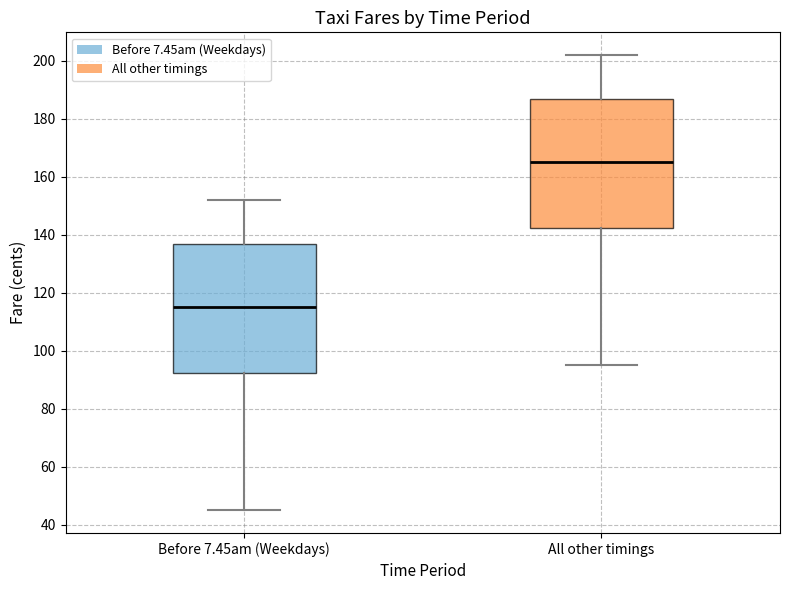

Reading left to right, transcribe this box plot: for each box, give where its median line is, the range the box spans, and where its two whiskers end, as read against the y-axis. The values are not printed on the chart, so give them approximately, as read against the axis.

Before 7.45am (Weekdays): median 116, box 92 to 138, whiskers 46 to 152
All other timings: median 166, box 142 to 188, whiskers 96 to 202